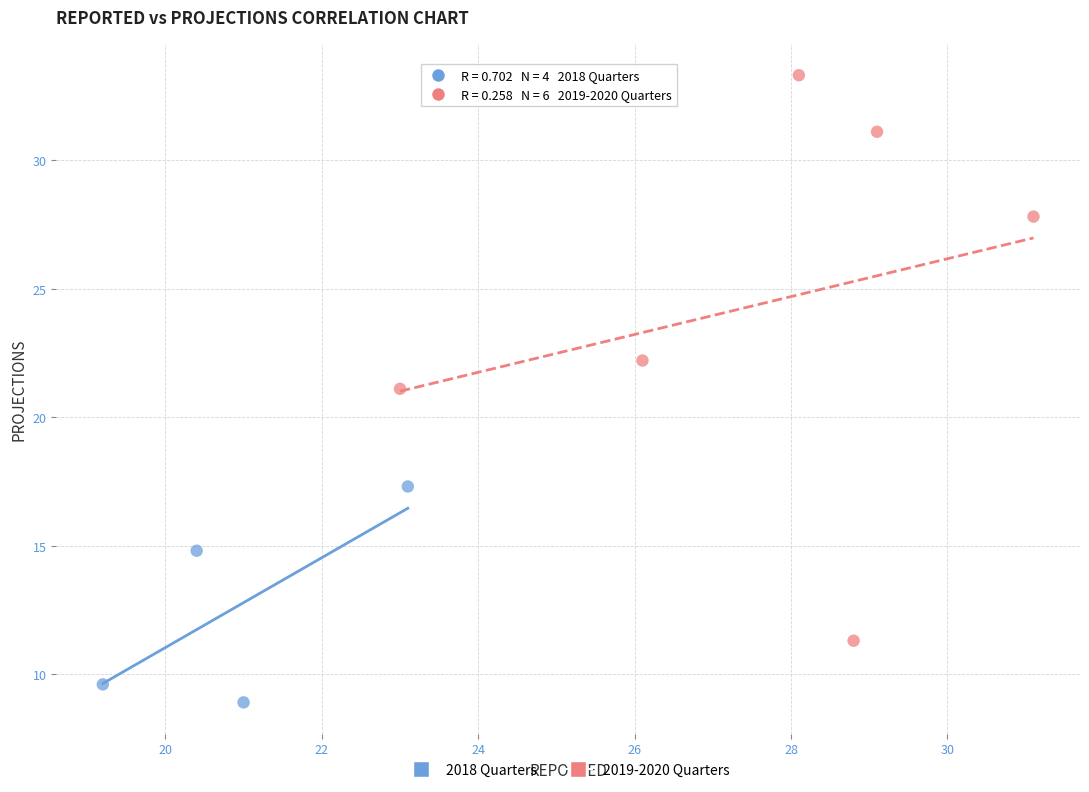

Which series has the largest Y range (max minus min)?

2019-2020 Quarters